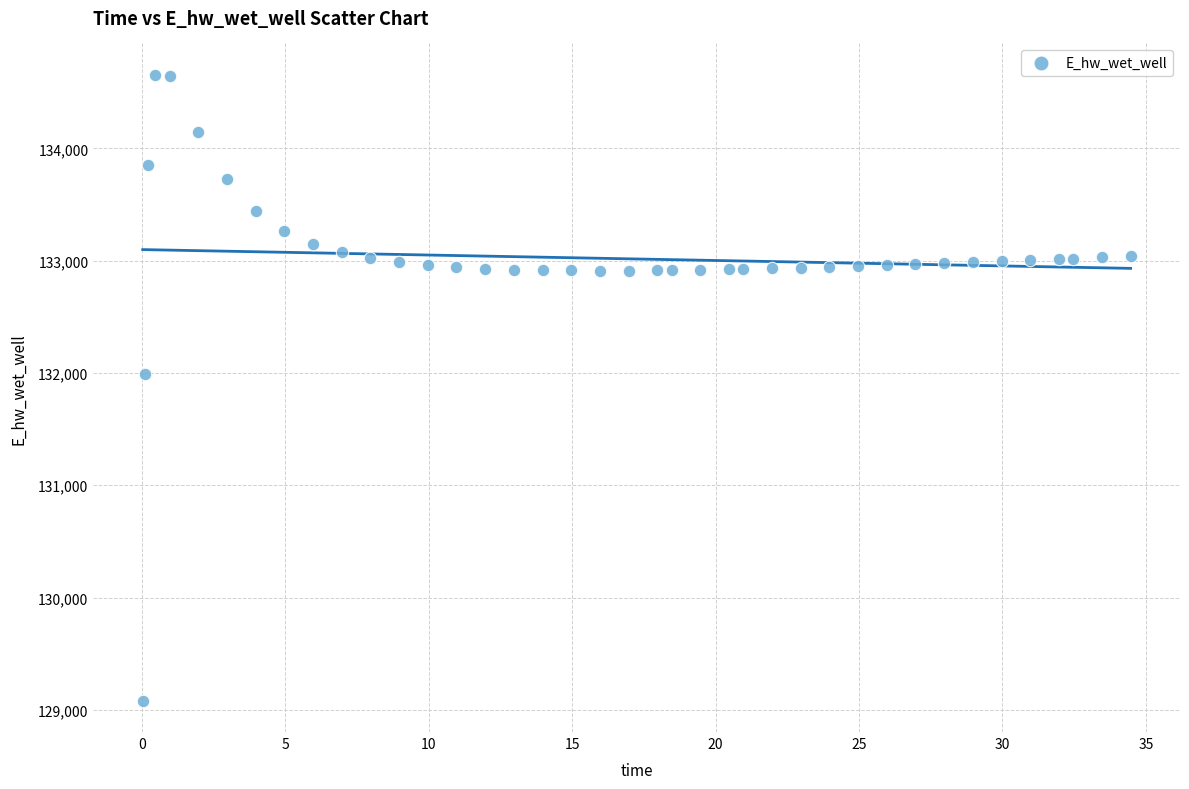

What Y value in the scatter plot is closest to 131868?

131989.7